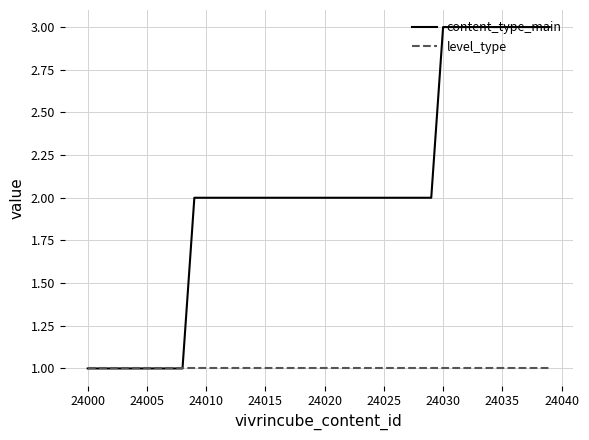

List the series in order of their overall mean, lowest first.

level_type, content_type_main